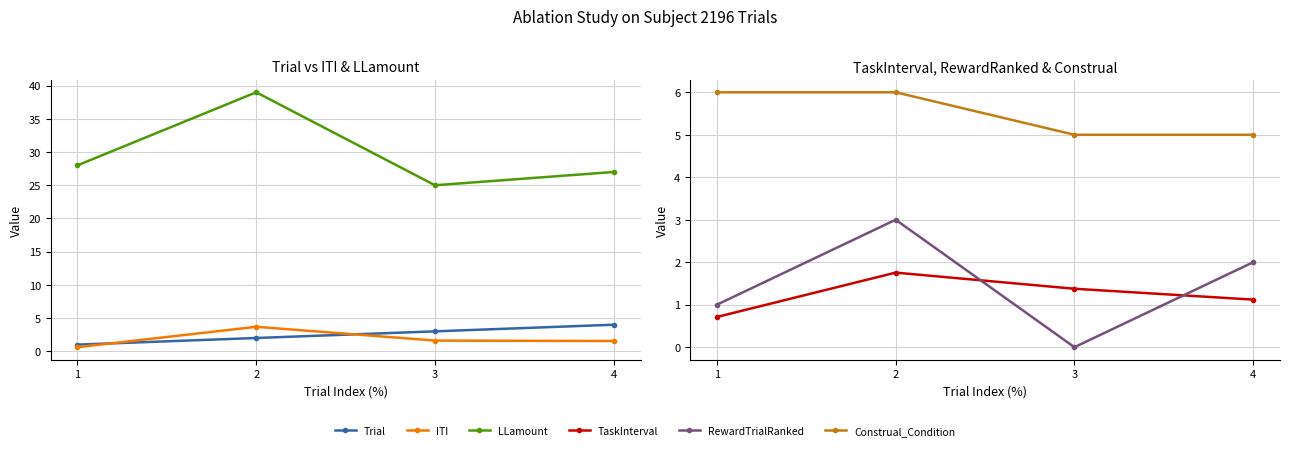

How many values in the ITI series exceed 1?

3